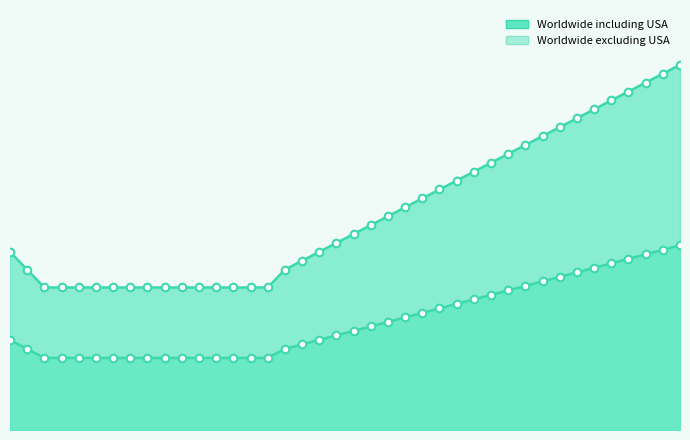

Is the value of Worldwide including USA at 26 greater than the value of Worldwide excluding USA at 21?

Yes